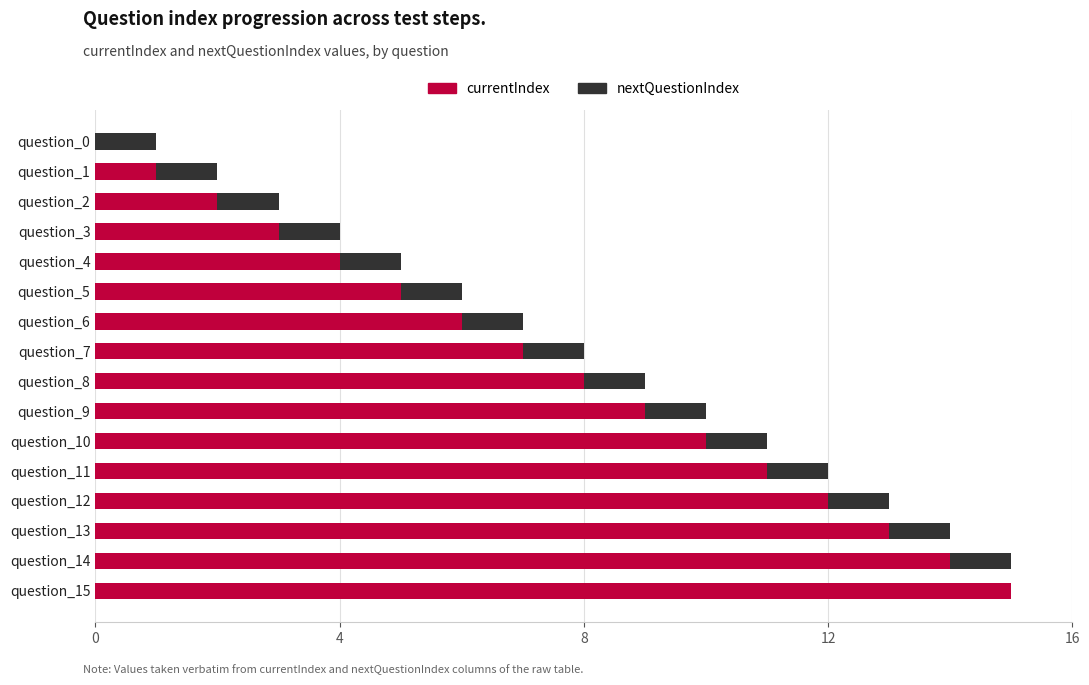

At which label is currentIndex closest to 7?

question_7